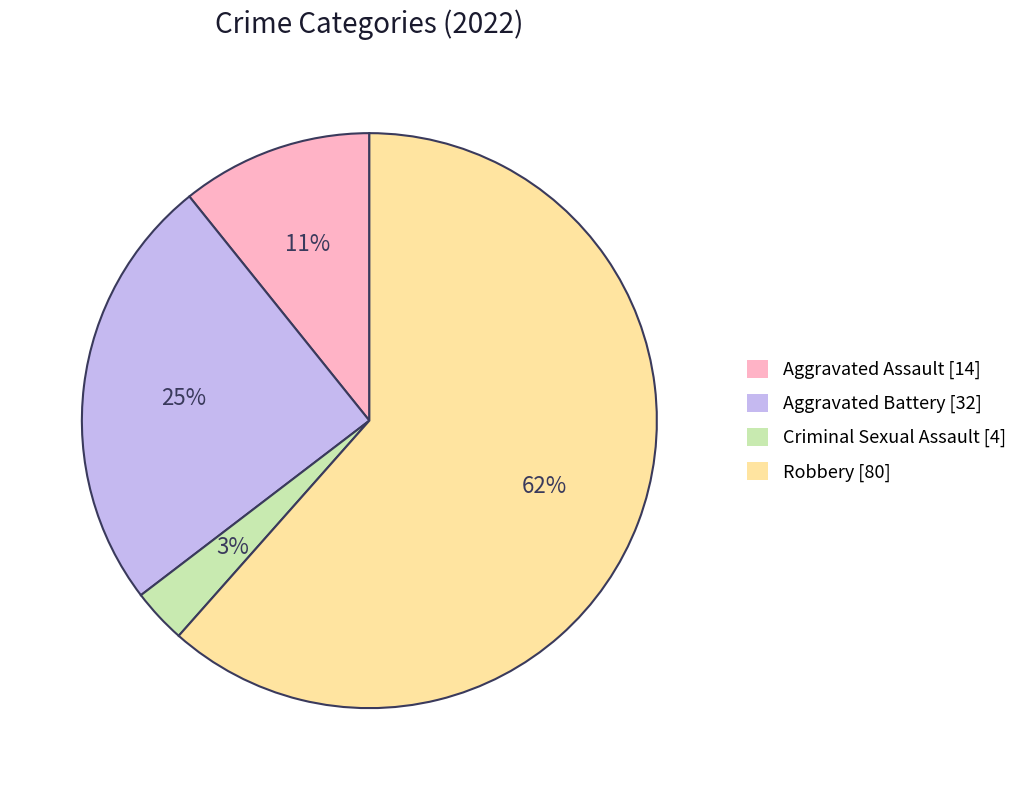

To the nearest percent, what is the difference between the largest and smallest slice percentages?

58%